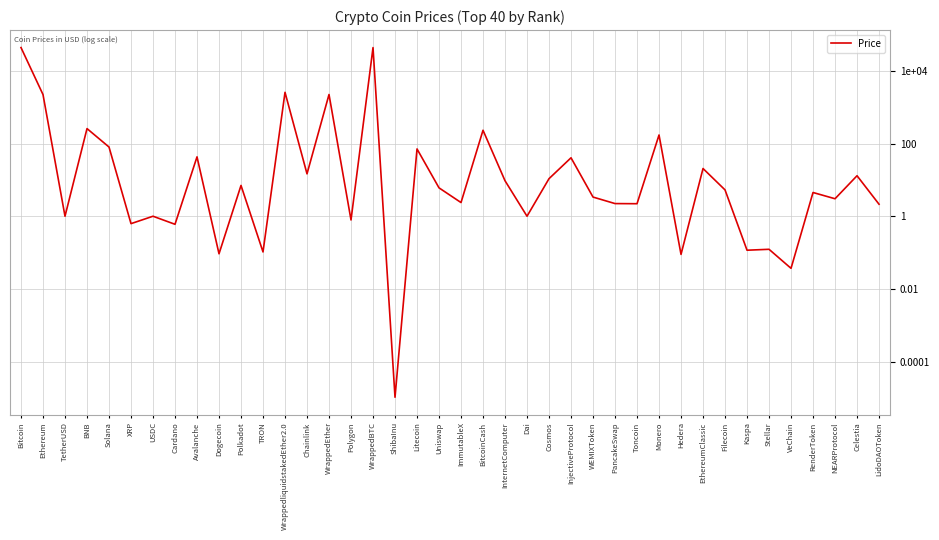

Is this an area chart (filled region under the line)?

No